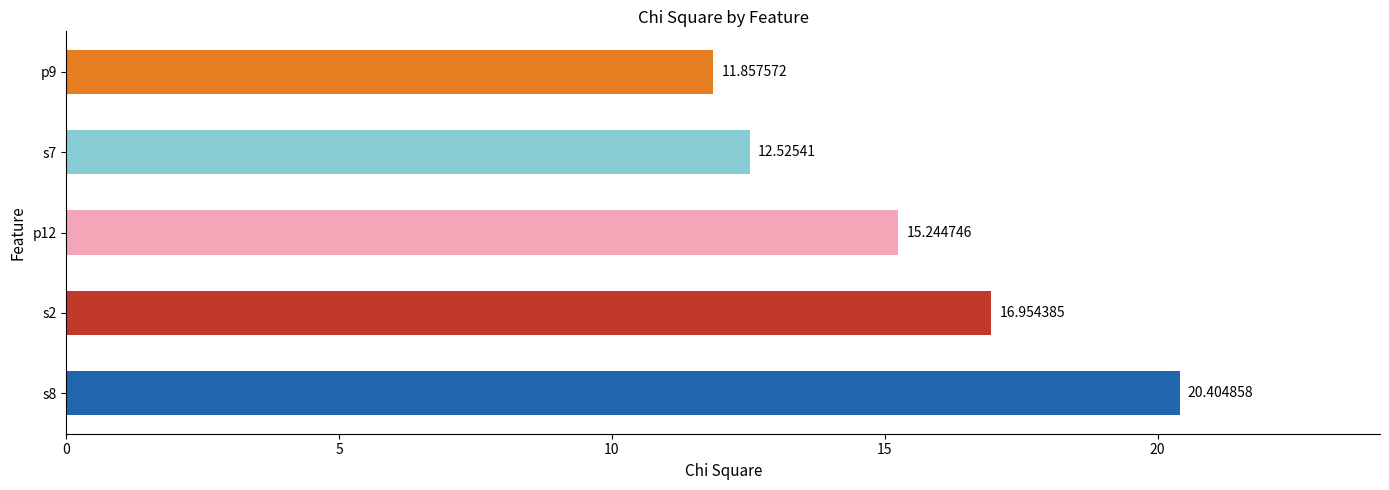

Between p12 and s8, which is larger?

s8